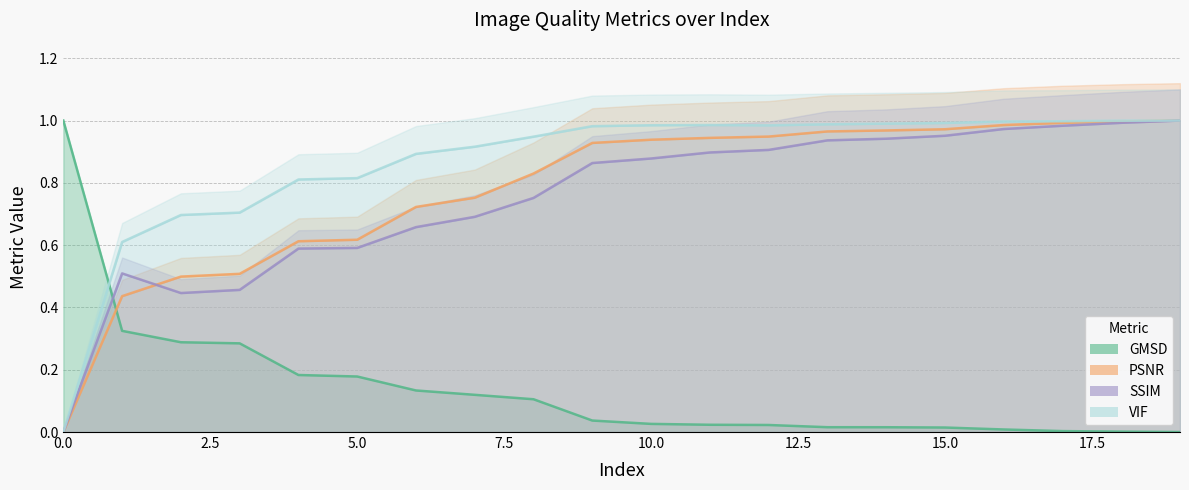

Rank the series at 7 from lowest to highest value.

GMSD, SSIM, PSNR, VIF